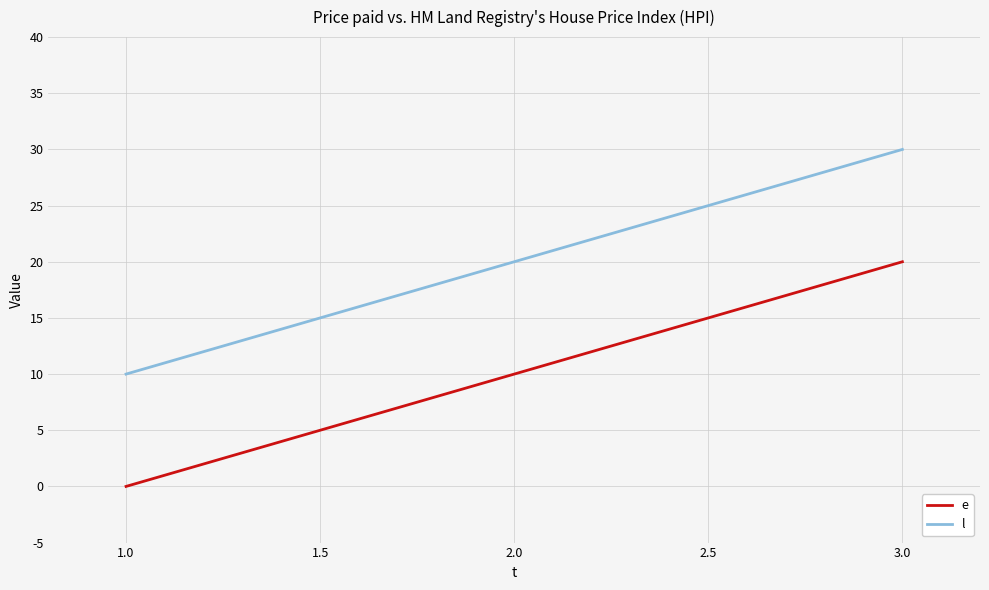

The value of l at 3.0 is 15. True or false?

False